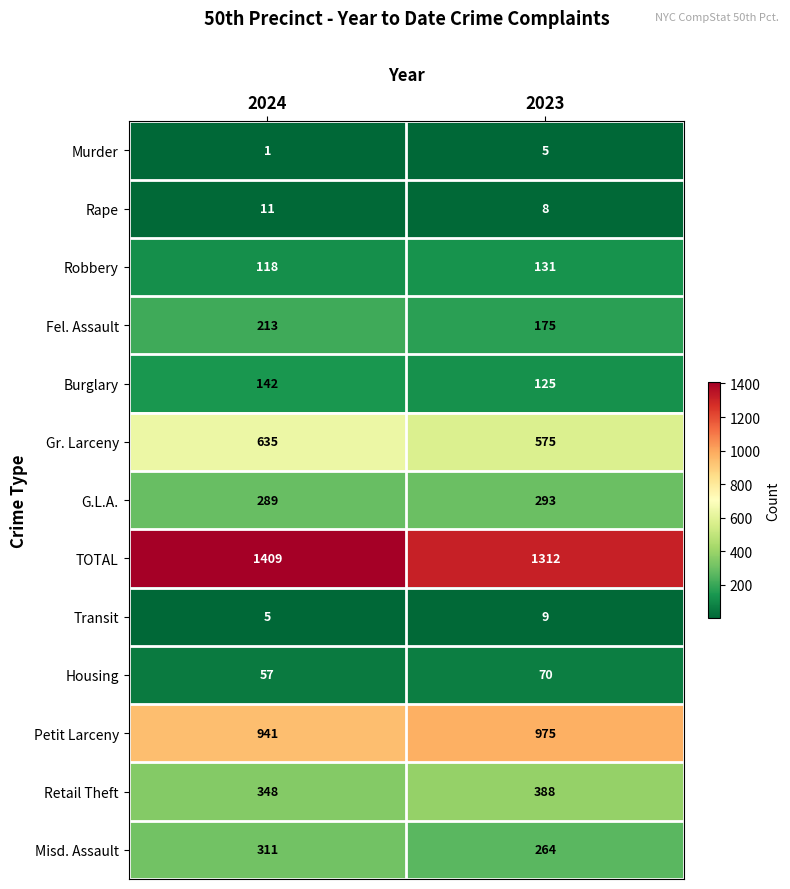

What is the total value across all series at 2024?

4480